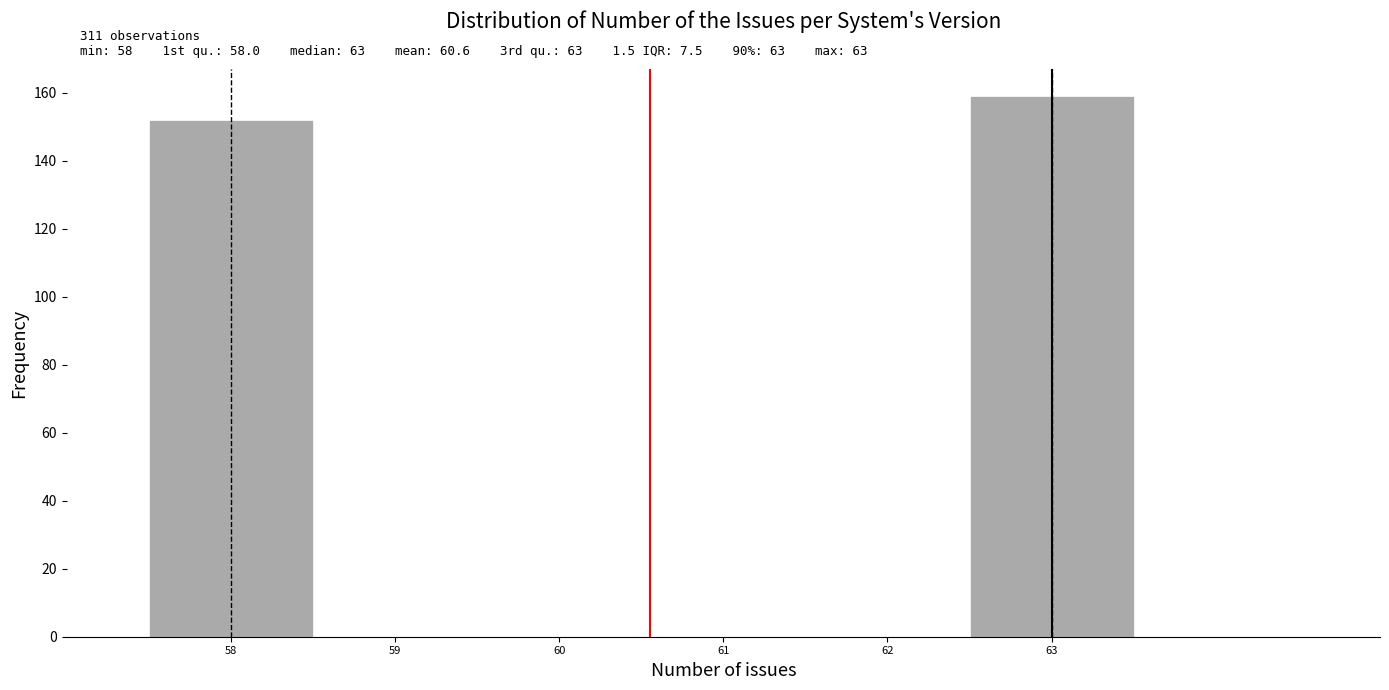

Over which range of the x-axis is the bar tallest?

62.5 to 63.5